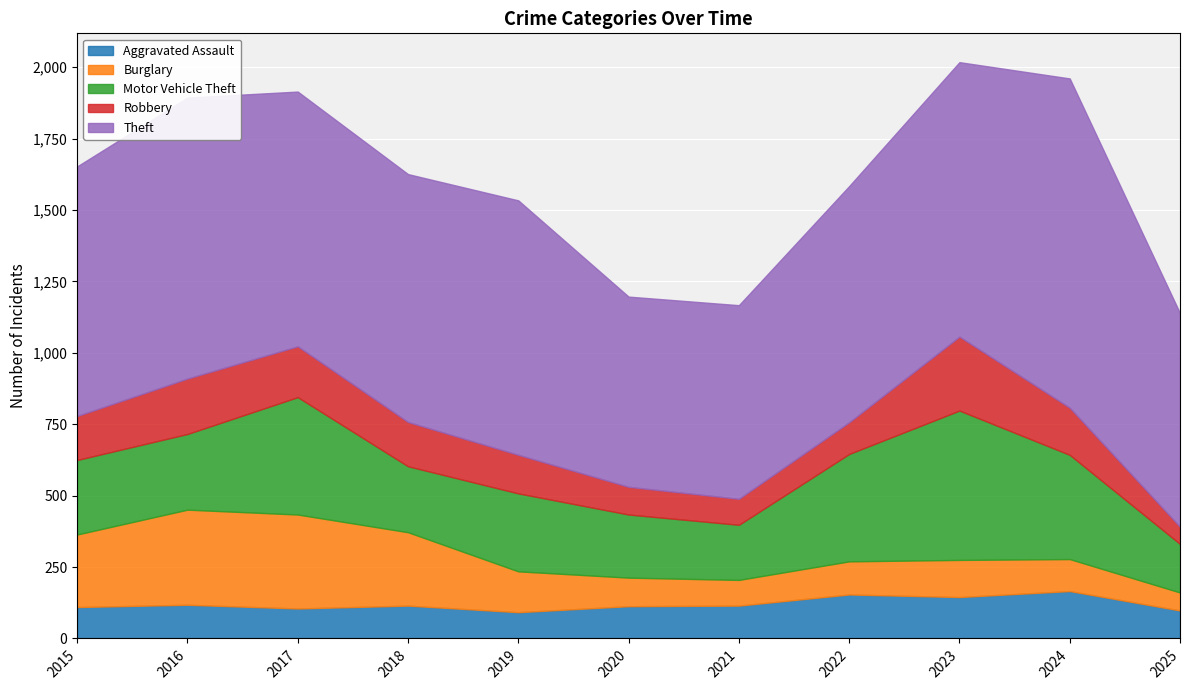

Rank the series by their maximum value, from highest to lowest.

Theft, Motor Vehicle Theft, Burglary, Robbery, Aggravated Assault